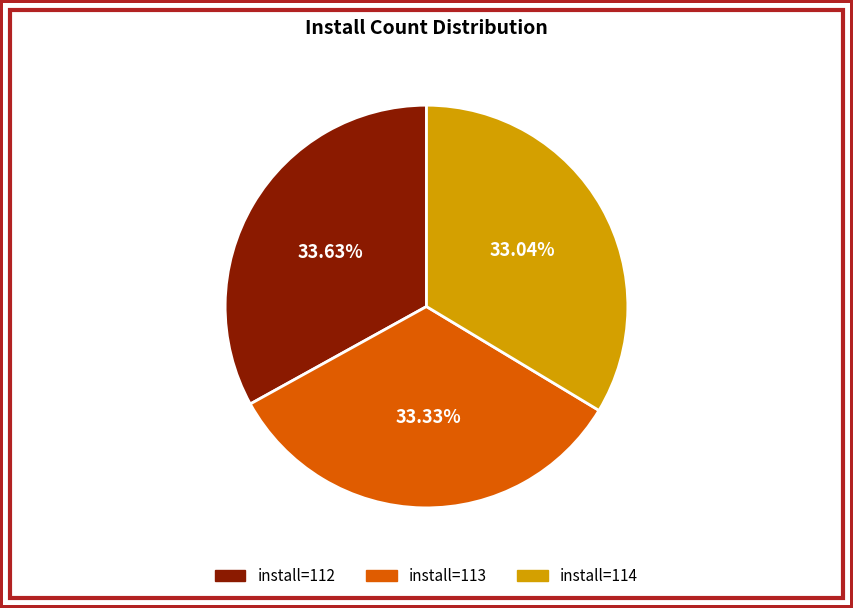

How many slices are in this pie chart?

3